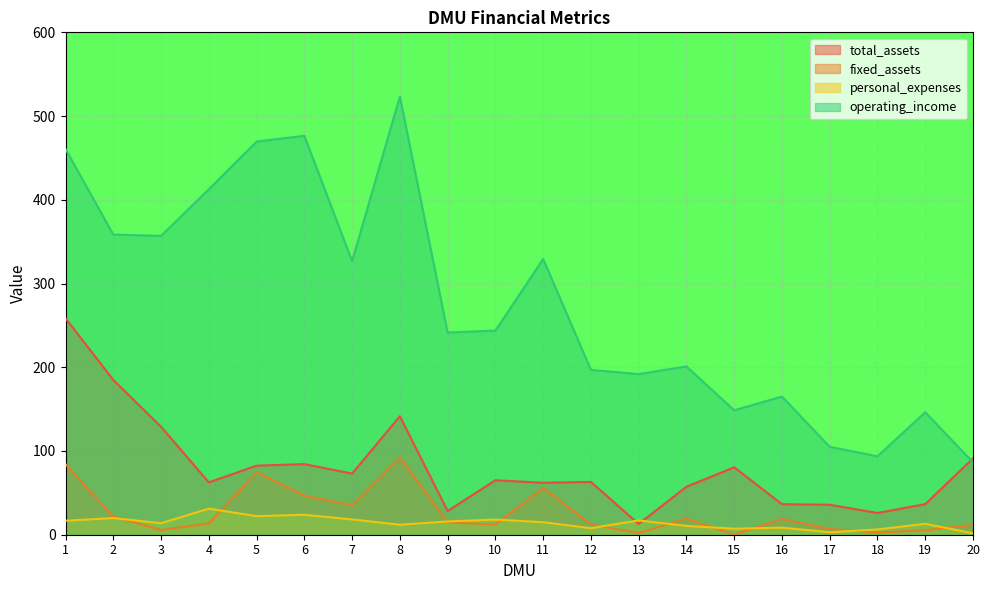

In total_assets, how many points are lower than both neighbors (excluding endpoints)?

6